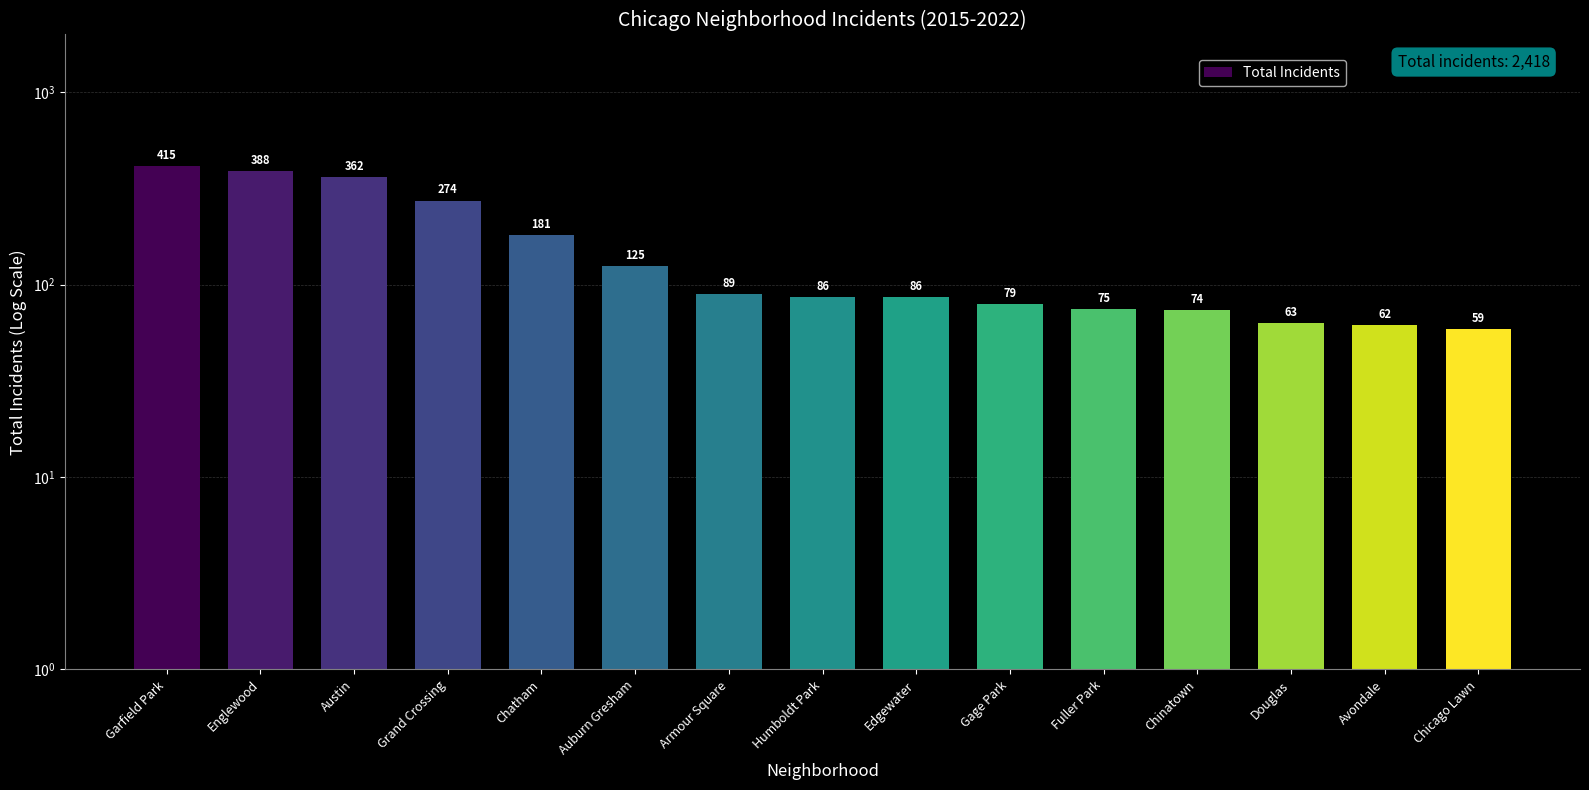

What is the sum of the values at Chinatown and Austin?

436